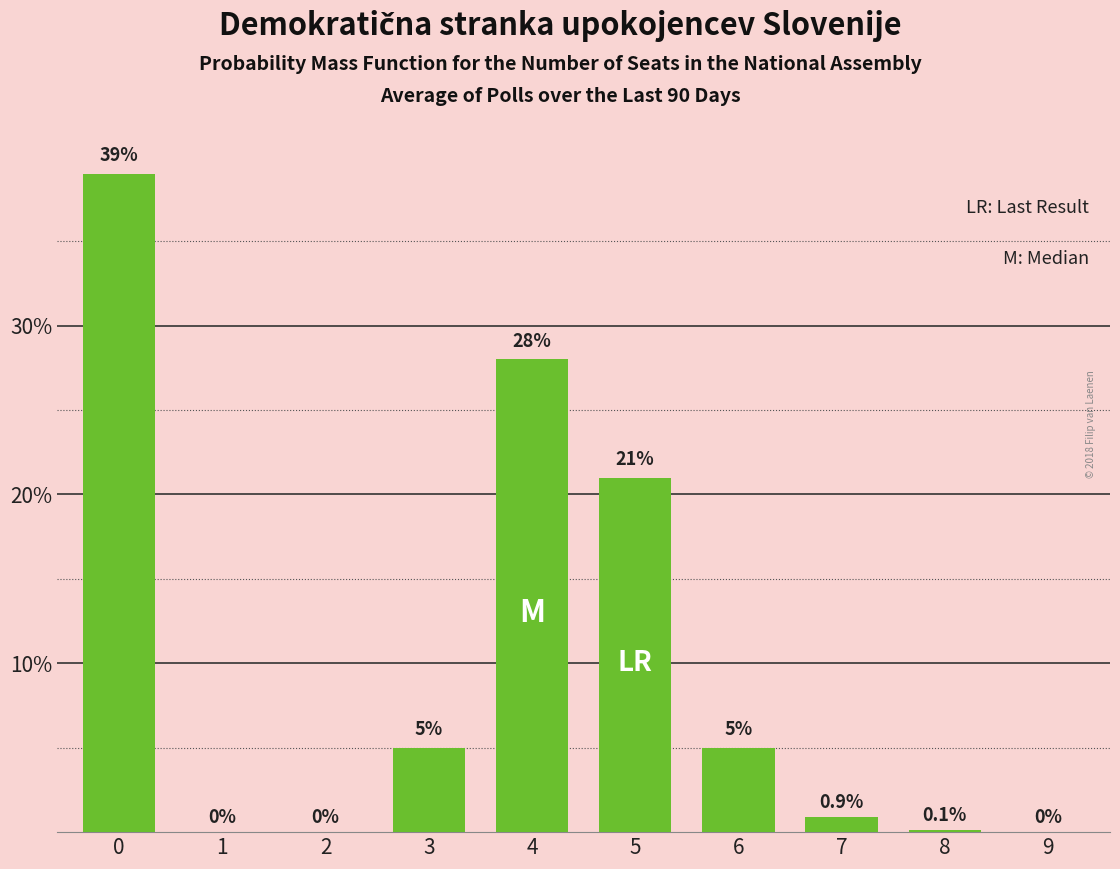

What is the maximum value shown in the chart?

39.0